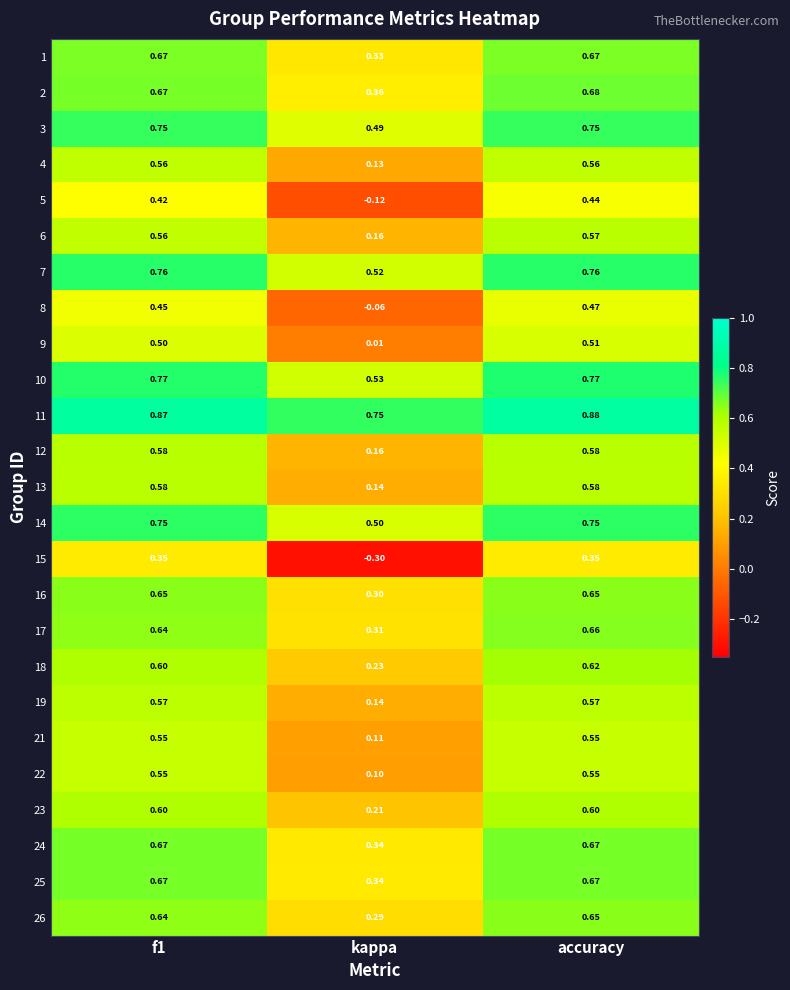

Is the value of 5 at accuracy greater than the value of 3 at kappa?

No